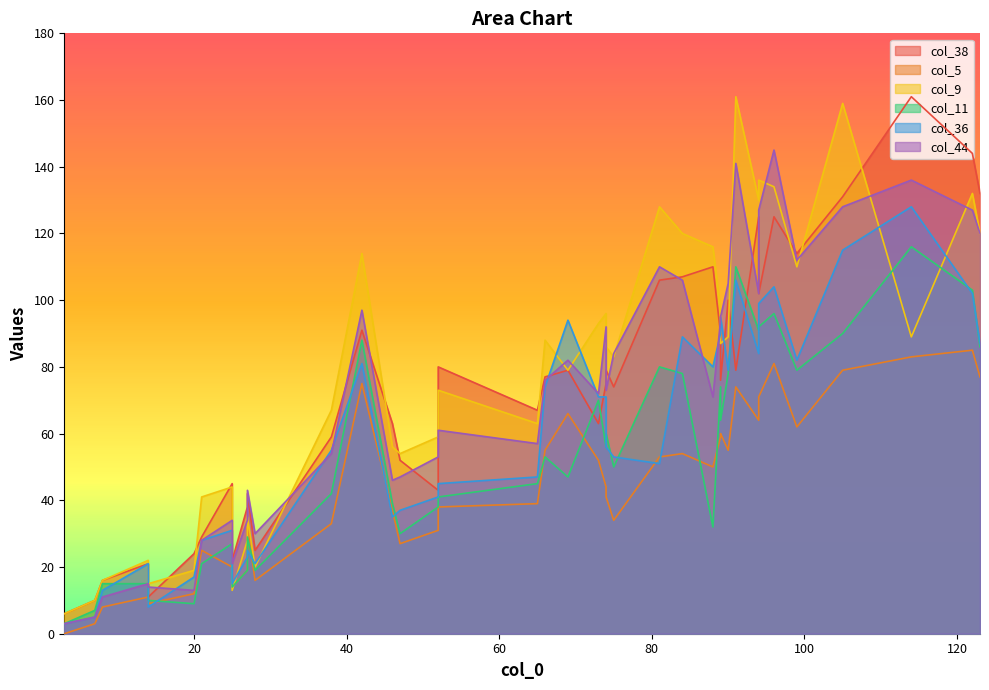

Reading right to left, what are all the values shown in this chart?

col_38: 94=102	91=79	105=131	81=106	21=29	20=24	122=144	66=77	27=42	90=100	3=6	7=10	38=59	89=90	27=38	84=107	14=11	25=22	52=43	89=76	25=45	46=63	8=16	14=21	28=25	52=80	123=132	69=79	88=110	74=75	114=161	99=114	94=125	47=52	75=74	96=125	73=63	74=79	65=67	42=91
col_5: 94=71	91=74	105=79	81=53	21=25	20=12	122=85	66=55	27=32	90=55	3=0	7=3	38=33	89=59	27=19	84=54	14=9	25=14	52=31	89=60	25=20	46=37	8=8	14=11	28=16	52=38	123=77	69=66	88=50	74=44	114=83	99=62	94=64	47=27	75=34	96=81	73=52	74=41	65=39	42=75
col_9: 94=136	91=161	105=159	81=128	21=41	20=19	122=132	66=88	27=35	90=89	3=6	7=10	38=67	89=97	27=28	84=120	14=15	25=13	52=59	89=87	25=44	46=56	8=16	14=22	28=20	52=73	123=120	69=79	88=116	74=96	114=89	99=110	94=130	47=54	75=83	96=134	73=93	74=86	65=63	42=114
col_11: 94=92	91=110	105=90	81=80	21=21	20=9	122=103	66=53	27=29	90=78	3=3	7=7	38=42	89=74	27=19	84=78	14=10	25=14	52=38	89=64	25=27	46=39	8=15	14=15	28=19	52=41	123=86	69=47	88=32	74=56	114=116	99=79	94=91	47=30	75=50	96=96	73=70	74=60	65=45	42=88
col_36: 94=99	91=106	105=115	81=51	21=28	20=17	122=102	66=74	27=25	90=79	3=3	7=5	38=55	89=90	27=23	84=89	14=8	25=15	52=41	89=95	25=31	46=35	8=13	14=21	28=21	52=45	123=87	69=94	88=80	74=71	114=128	99=82	94=84	47=37	75=53	96=104	73=71	74=56	65=47	42=81
col_44: 94=127	91=141	105=128	81=110	21=28	20=13	122=127	66=76	27=43	90=105	3=3	7=5	38=54	89=94	27=34	84=106	14=14	25=21	52=53	89=95	25=34	46=46	8=11	14=15	28=30	52=61	123=120	69=82	88=71	74=92	114=136	99=112	94=102	47=47	75=84	96=145	73=72	74=73	65=57	42=97